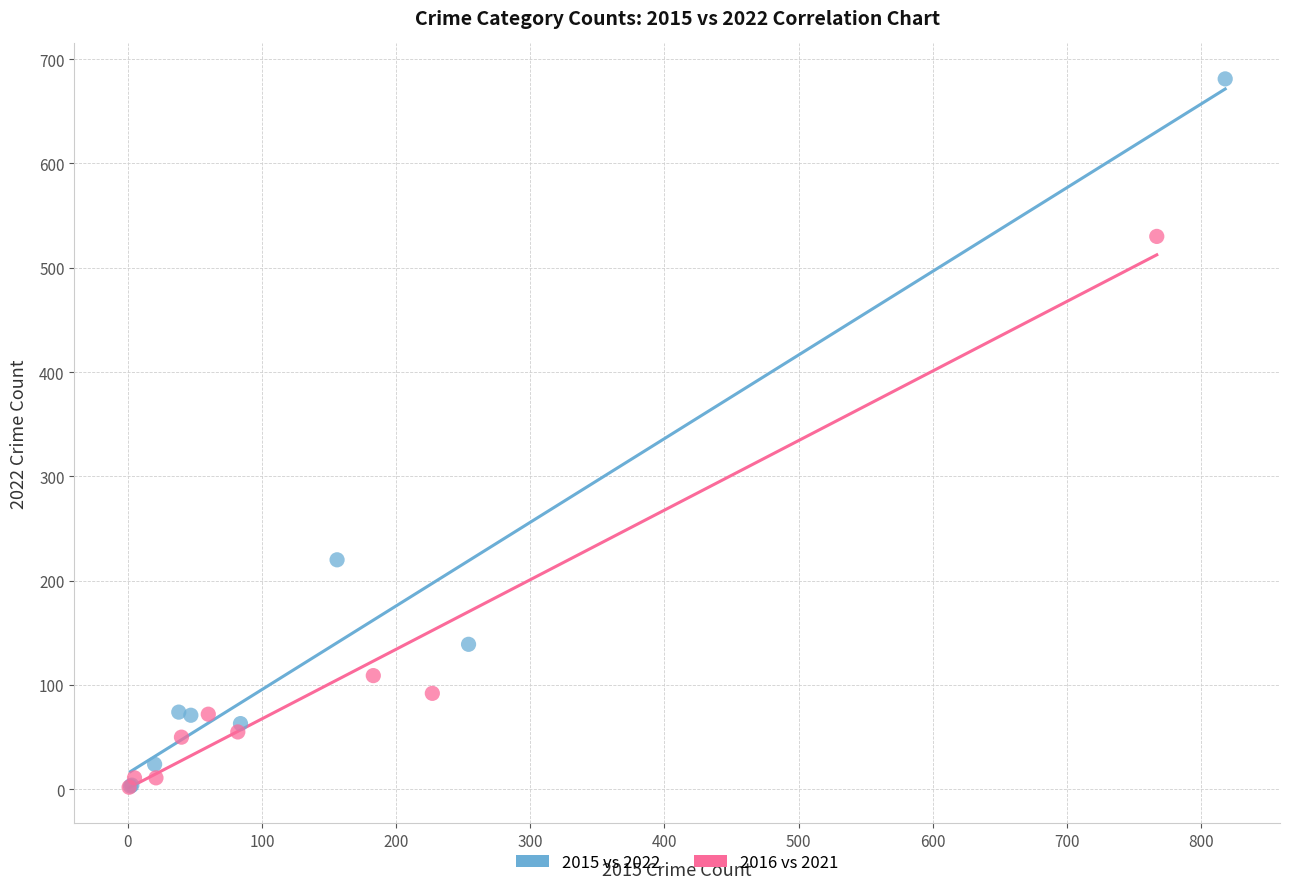

Which series has the largest Y range (max minus min)?

2015 vs 2022